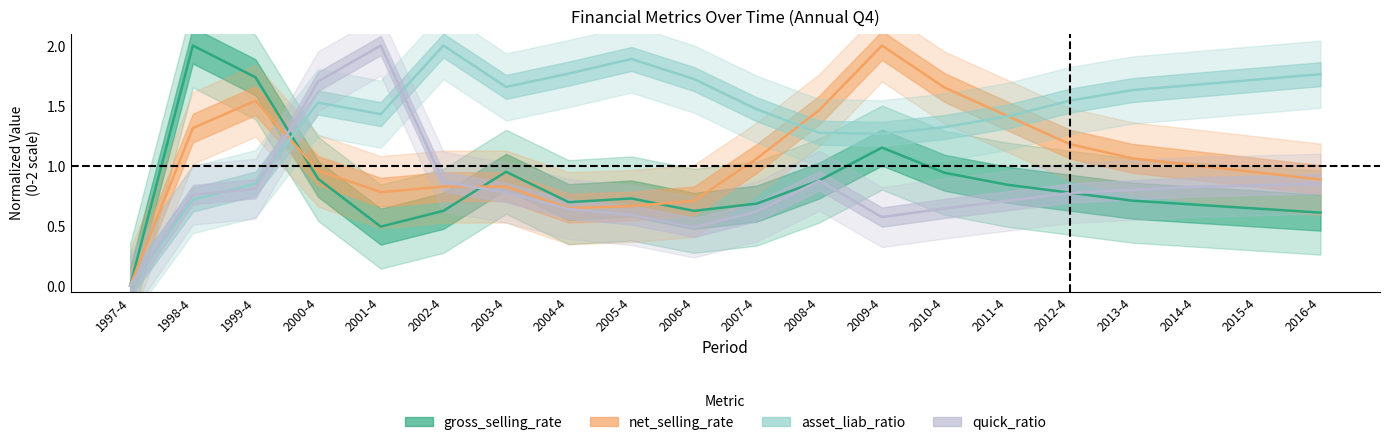

What is the average value of the asset_liab_ratio series?

1.4